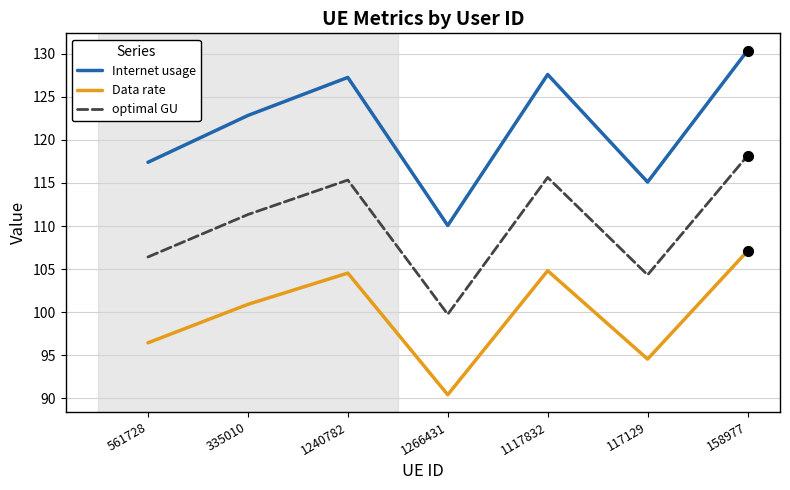

What is the sum of the Data rate values at 1117832 and 117129?

199.4